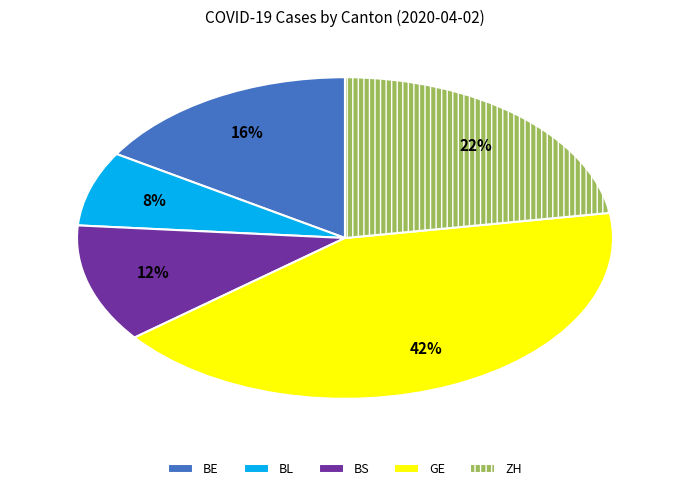

To the nearest percent, what percentage of the pie is BE?

16%